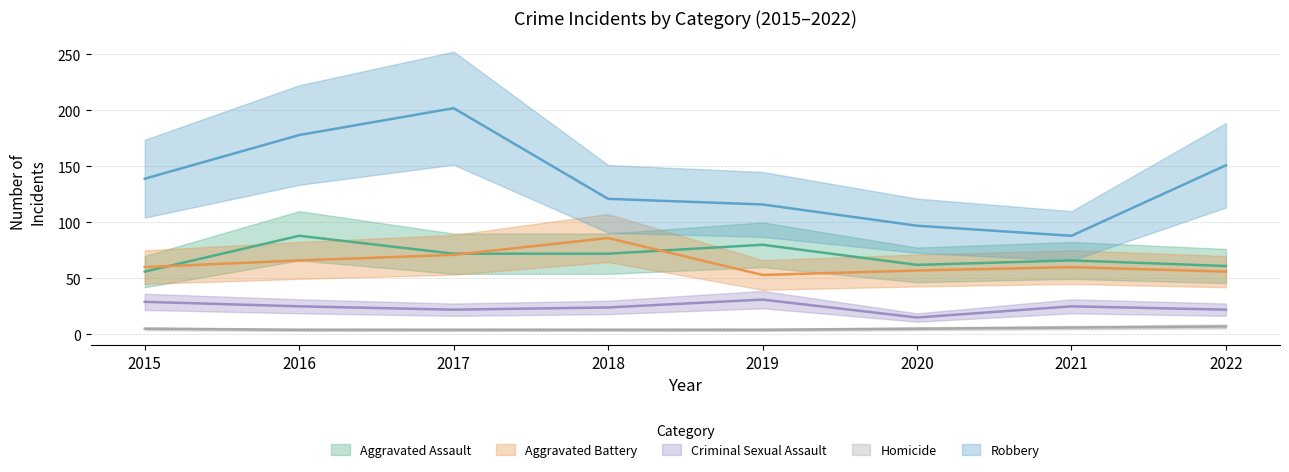

What is the sum of the Criminal Sexual Assault values at 2017 and 2015?

51